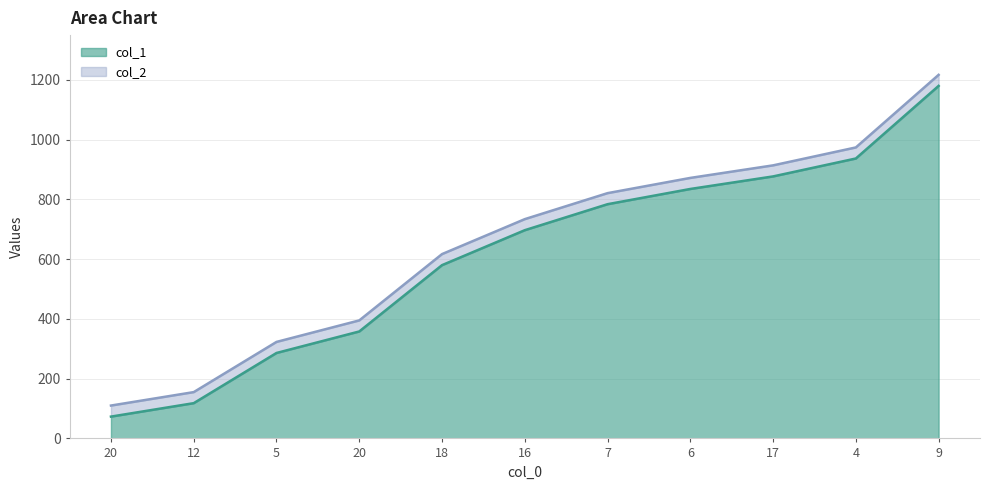

True or false: col_1 and col_2 intersect in this chart.

False